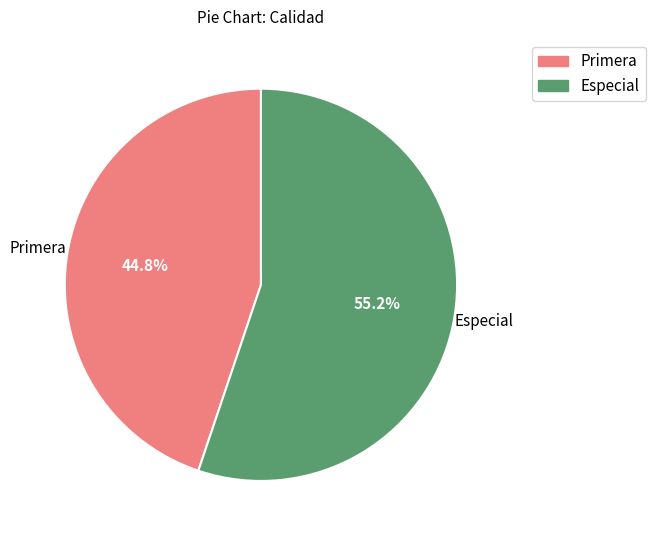

What is the ratio of the value at Especial to the value at Primera?

1.2